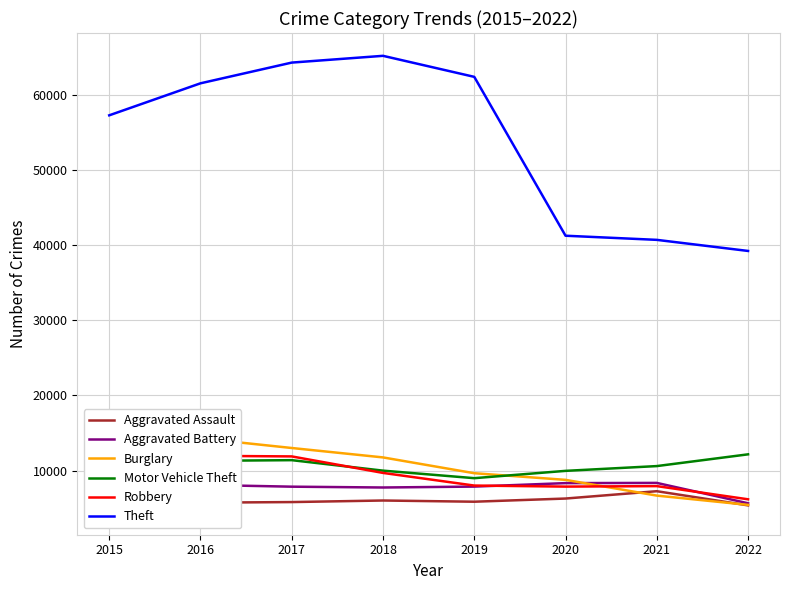

Reading right to left, transcribe all the data shown in this chart.

Aggravated Assault: 2022=5353	2021=7241	2020=6263	2019=5840	2018=6001	2017=5793	2016=5712	2015=4480
Aggravated Battery: 2022=5632	2021=8348	2020=8319	2019=7857	2018=7735	2017=7845	2016=8085	2015=7018
Burglary: 2022=5421	2021=6655	2020=8754	2019=9639	2018=11746	2017=13001	2016=14289	2015=13184
Motor Vehicle Theft: 2022=12156	2021=10590	2020=9953	2019=8978	2018=9983	2017=11380	2016=11286	2015=10068
Robbery: 2022=6162	2021=7920	2020=7855	2019=7994	2018=9679	2017=11880	2016=11960	2015=9638
Theft: 2022=39270	2021=40748	2020=41300	2019=62478	2018=65282	2017=64380	2016=61618	2015=57350